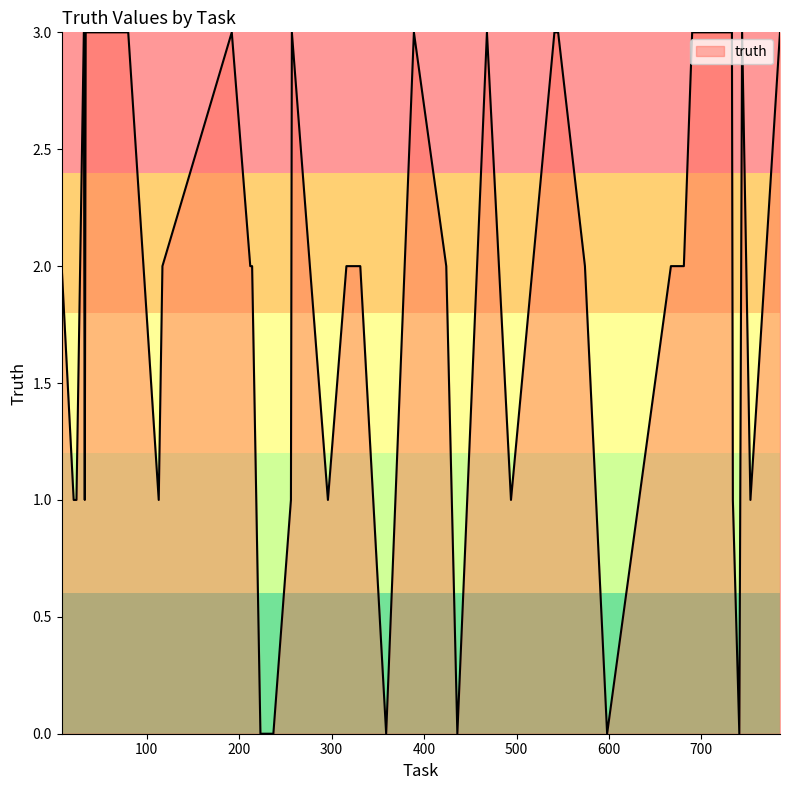

How many categories are shown in the chart?

40